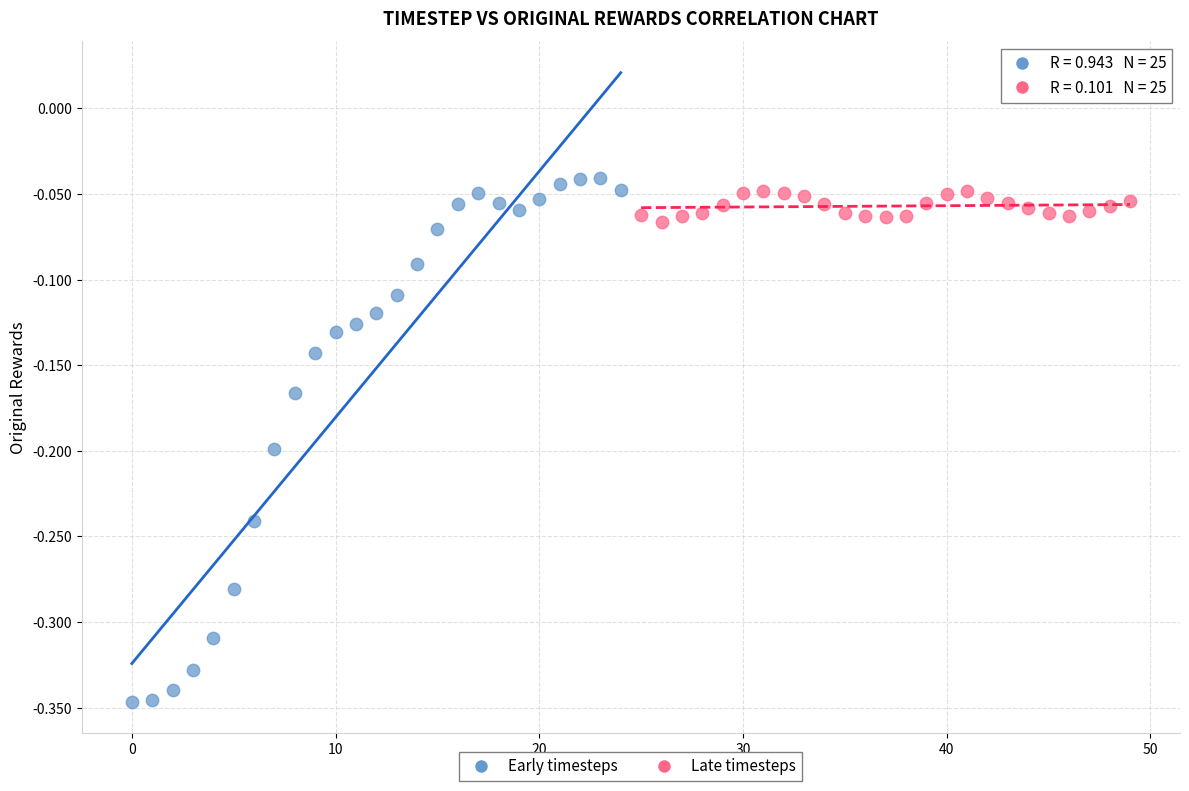

Which series reaches the minimum Y coordinate?

Early timesteps